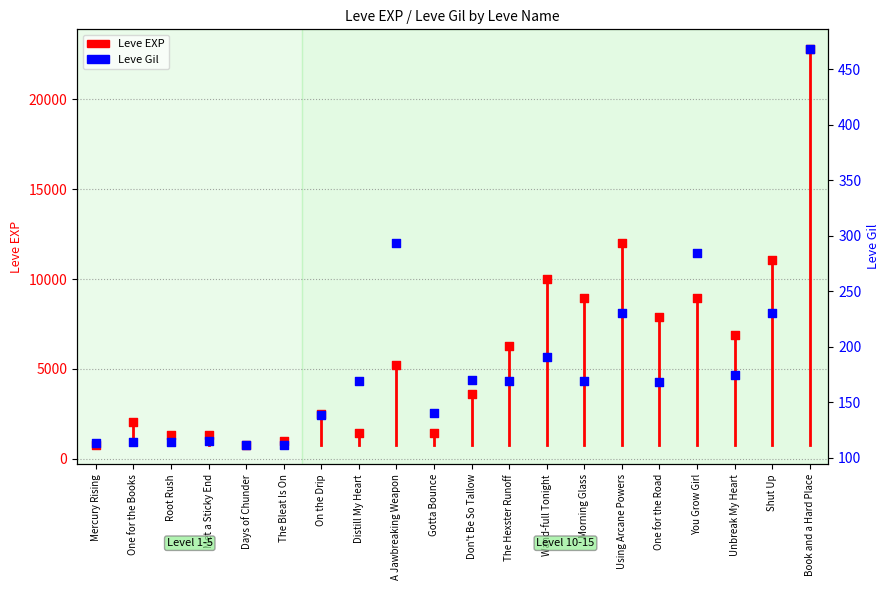

Is the value of Leve Gil at You Grow Girl greater than the value of Leve EXP at On the Drip?

No